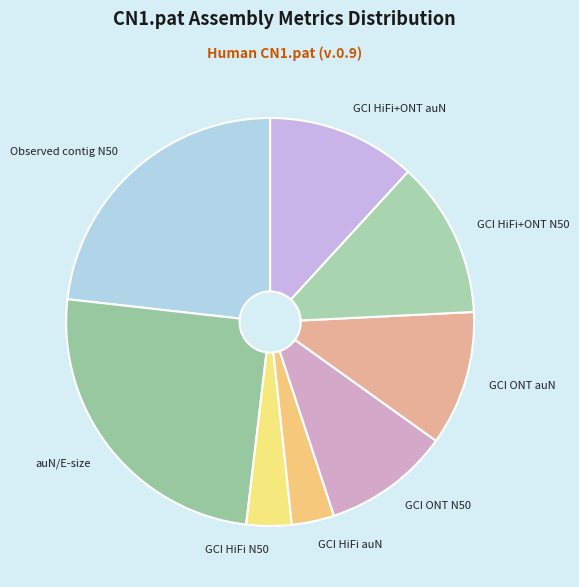

Do GCI ONT auN and GCI HiFi N50 together represent more than half of the pie?

No